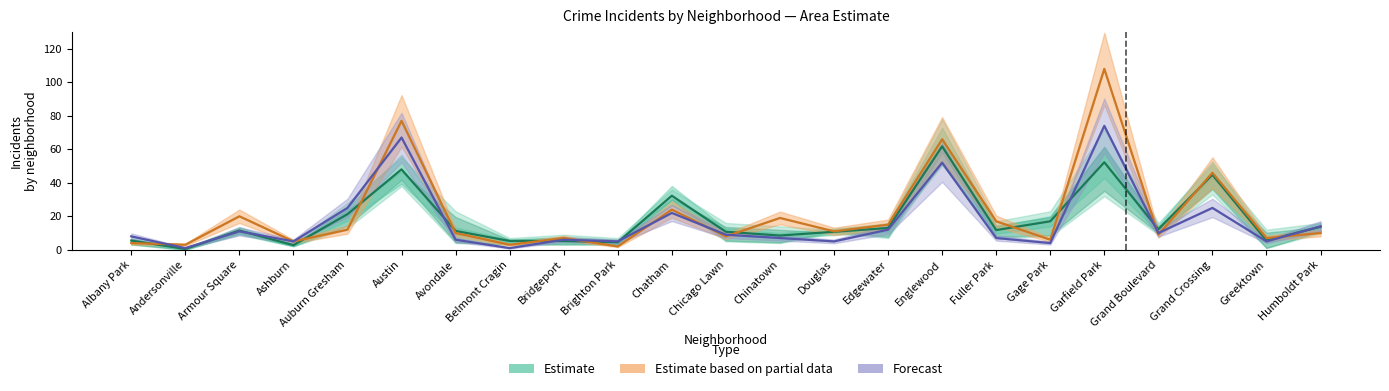

Where is Estimate nearest to the value 31?

Chatham